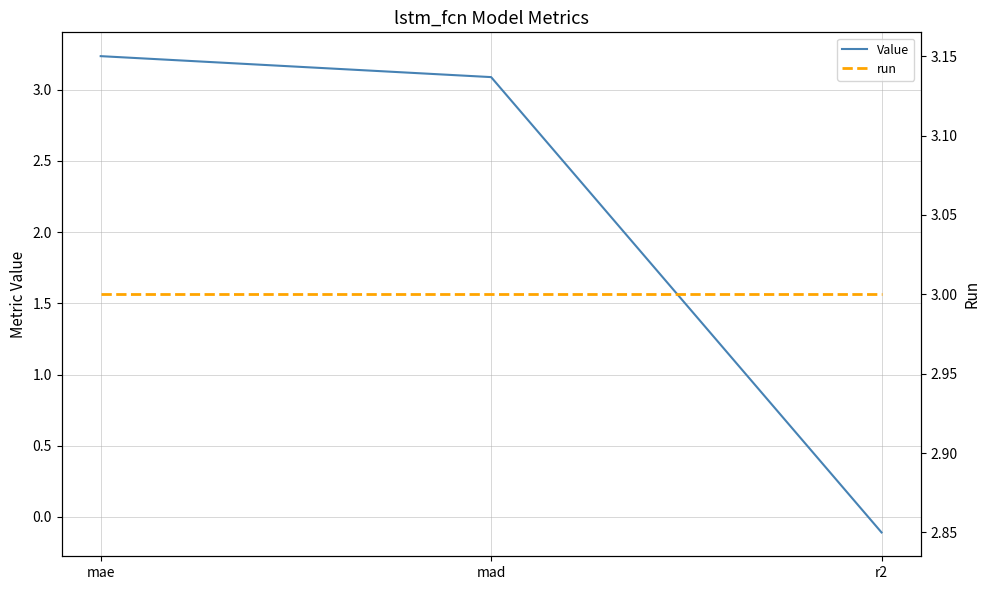

Which has a higher value, mad or mae?

mae